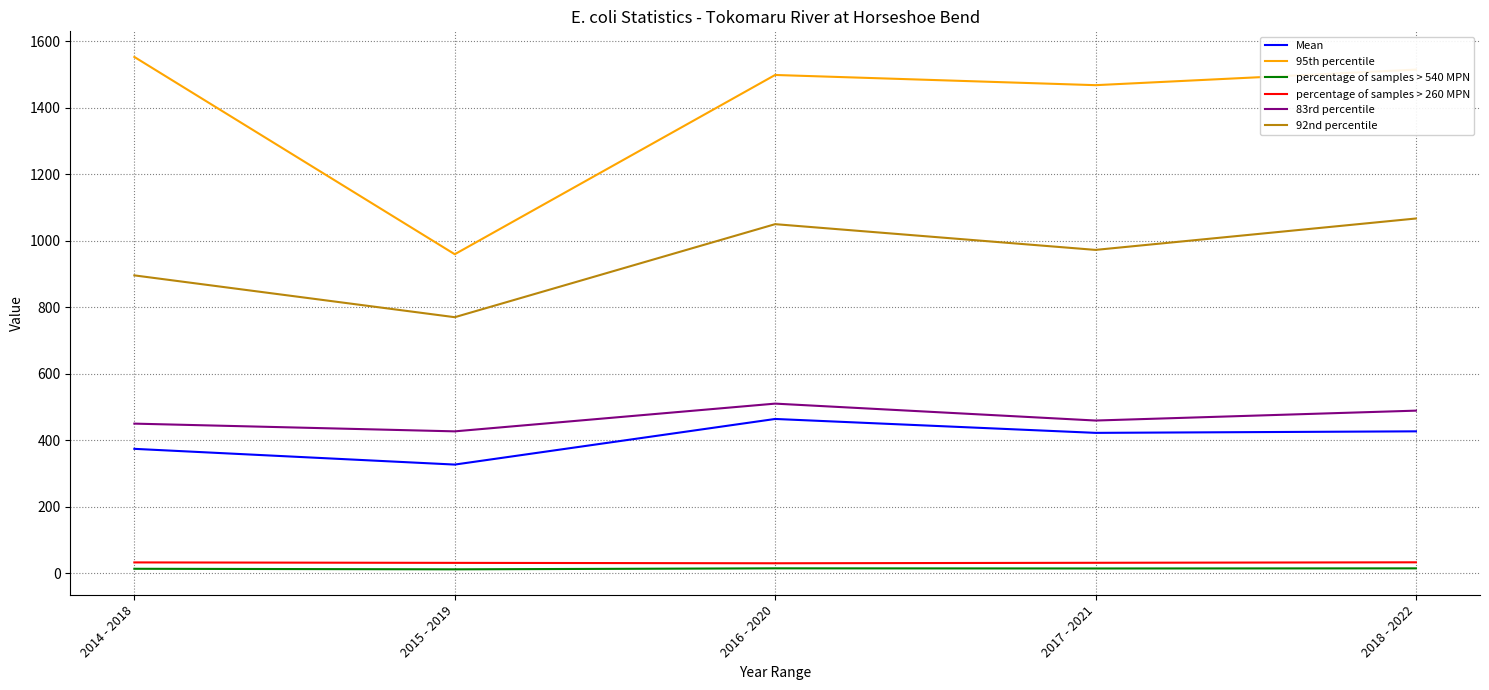

What is the difference between the highest and lowest values at 2014 - 2018?

1539.7